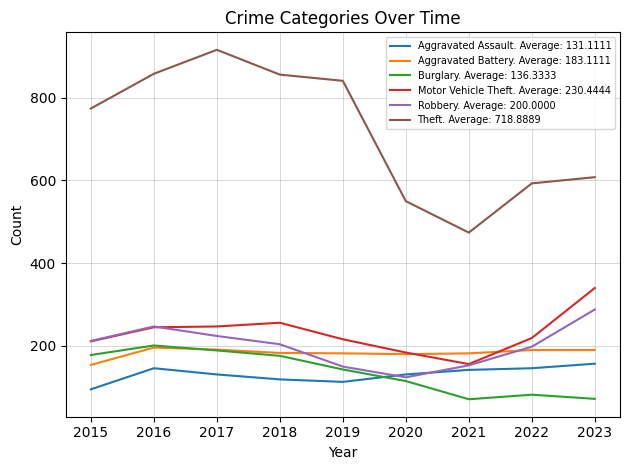

What is the spread (max minus min) of values at 2017?

785